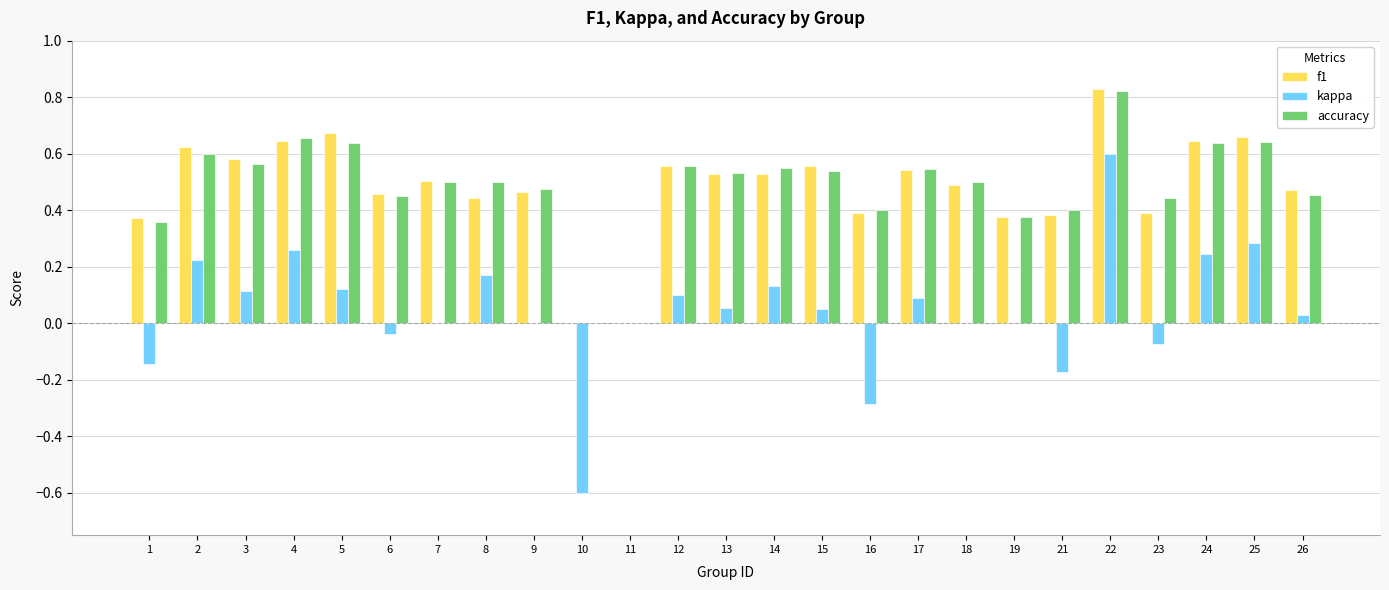

Are the bars grouped side by side (vs. stacked)?

Yes